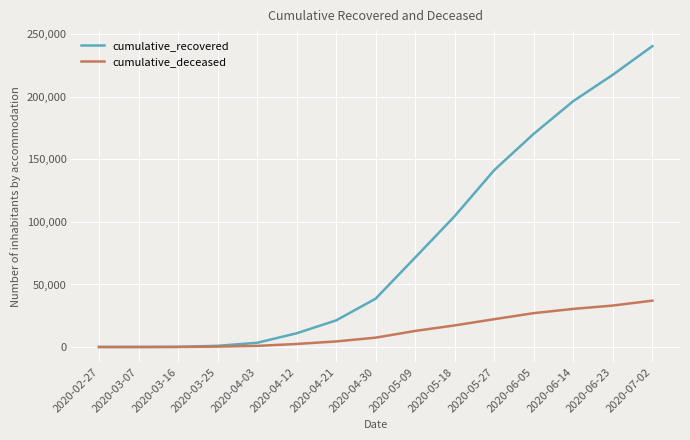

What is the difference between the maximum and second lowest values in the cumulative_deceased series?

37056